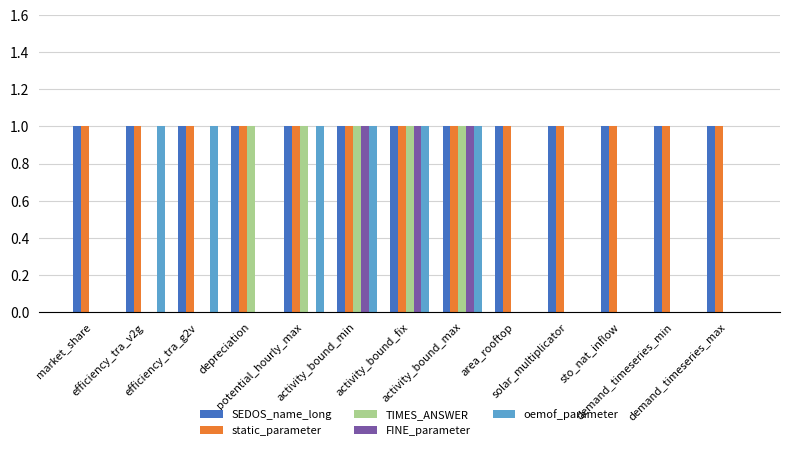

What are all the series names shown in the legend?

SEDOS_name_long, static_parameter, TIMES_ANSWER, FINE_parameter, oemof_parameter